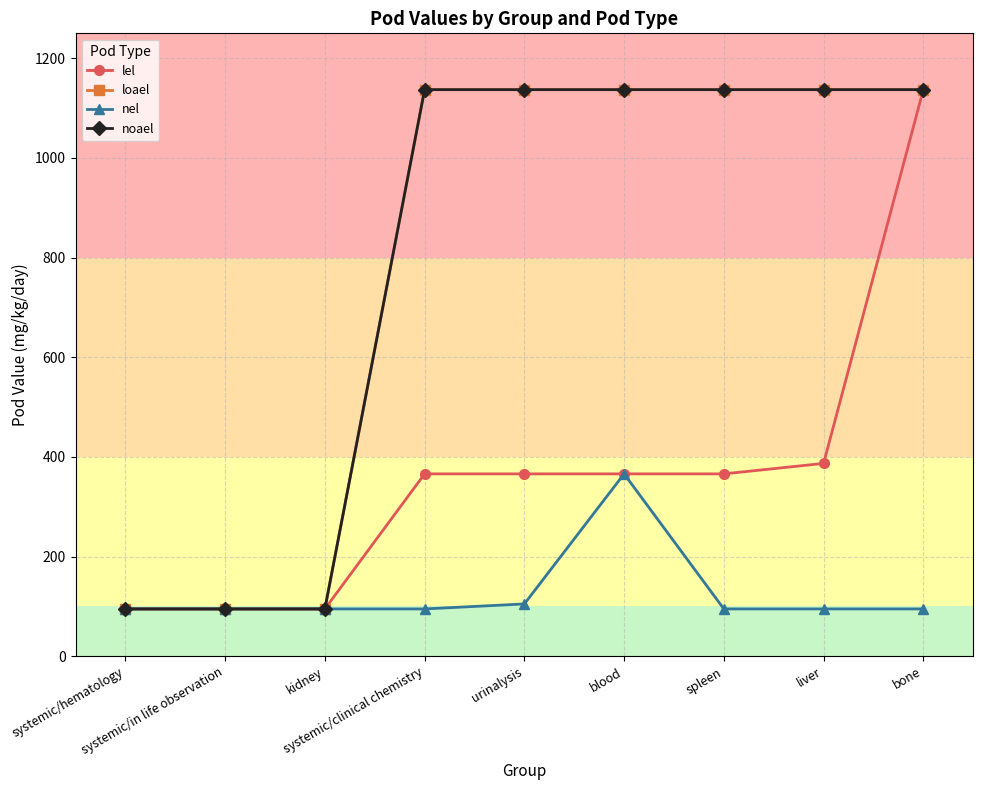

At which label is noael closest to 616?

systemic/hematology